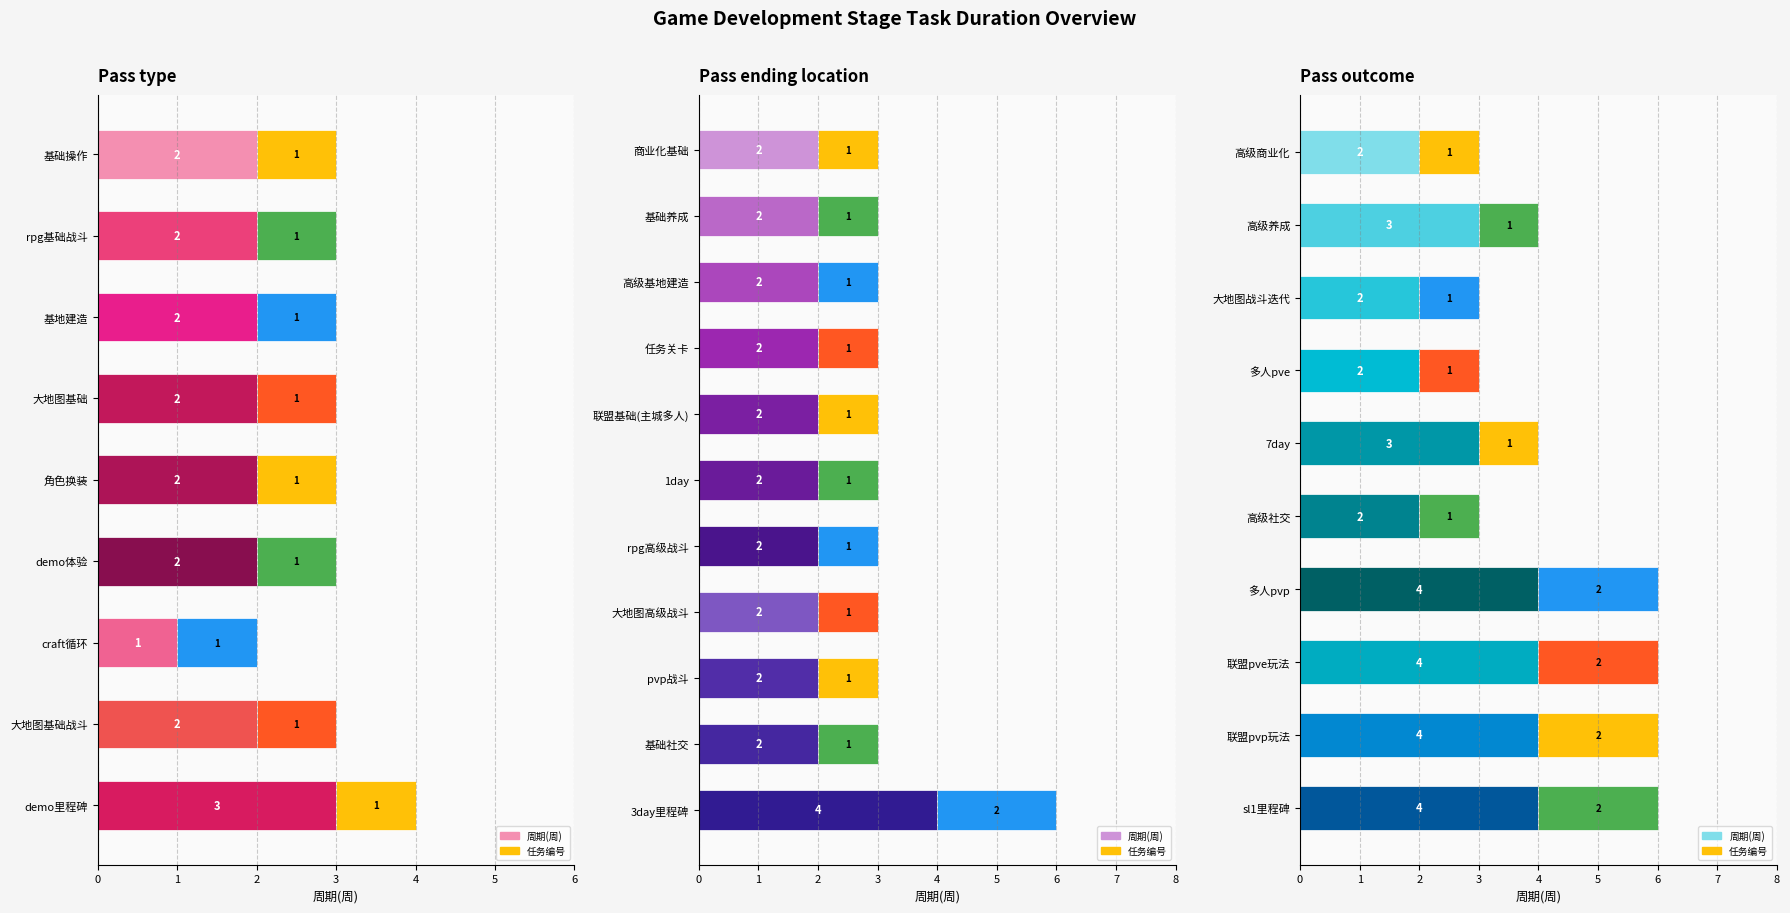

What is the value of the 任务编号 bar at the 1st from the left?

1